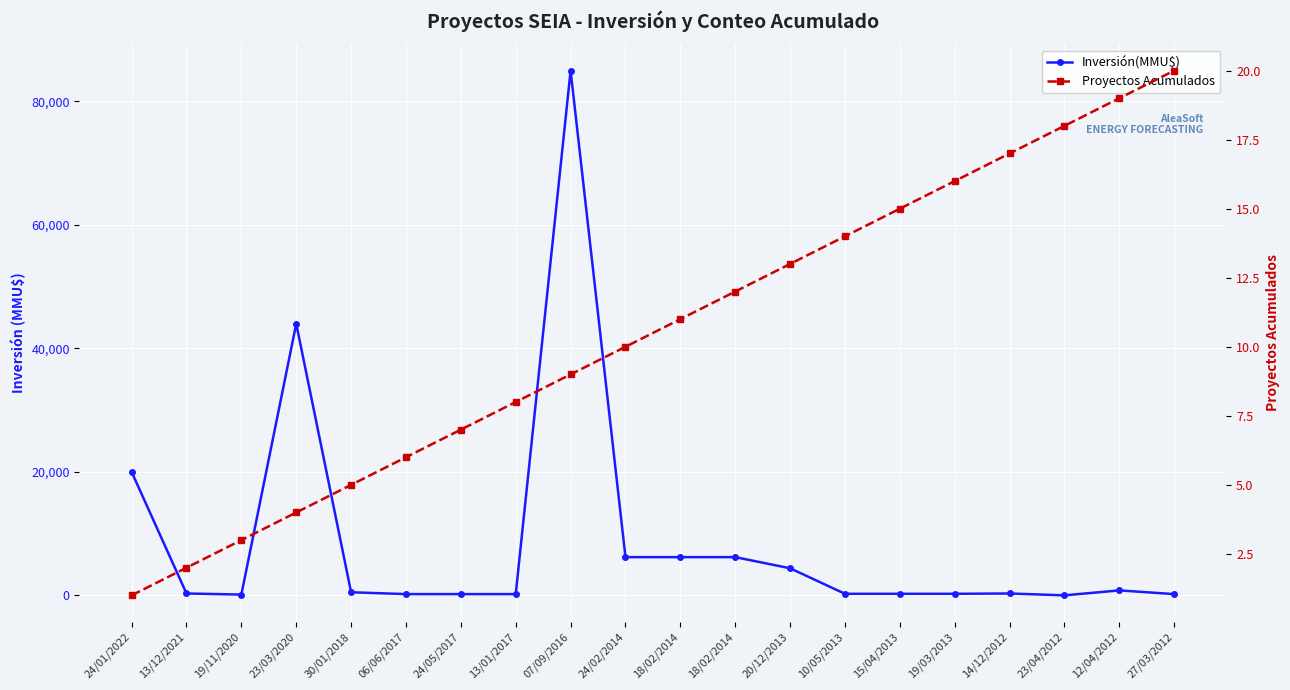

What is the average value of the Inversión(MMU$) series?

8776